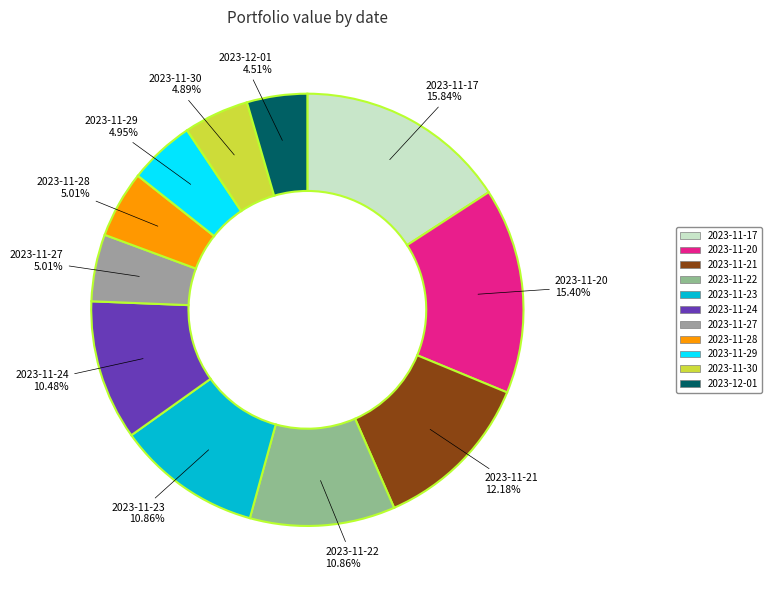

Is there any slice that represents more than half of the pie?

No